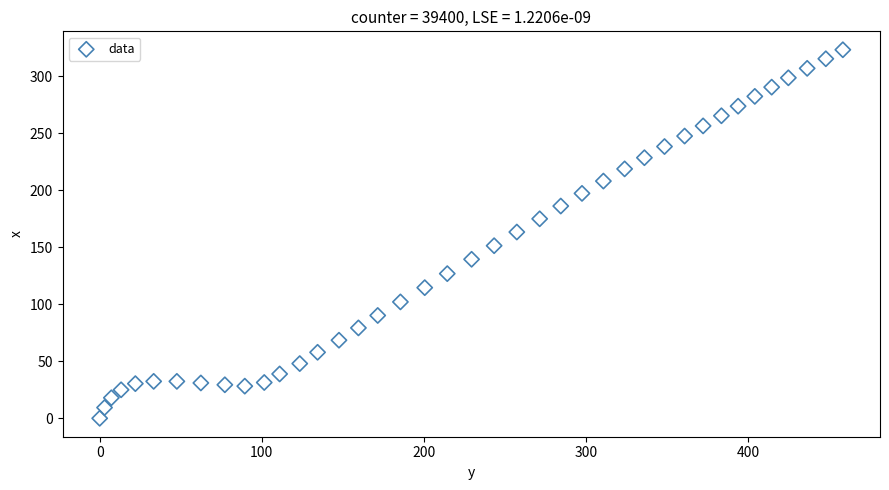

What is the range of Y values (max minus min)?

323.3